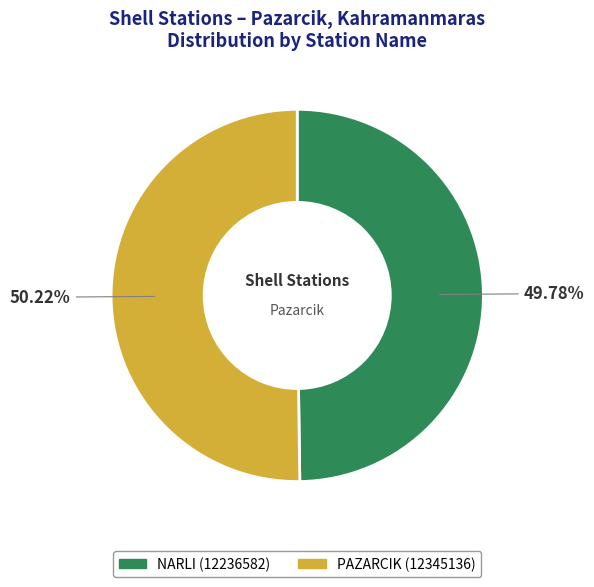

Approximately how many times larger is the value at PAZARCIK compared to NARLI?

1.0